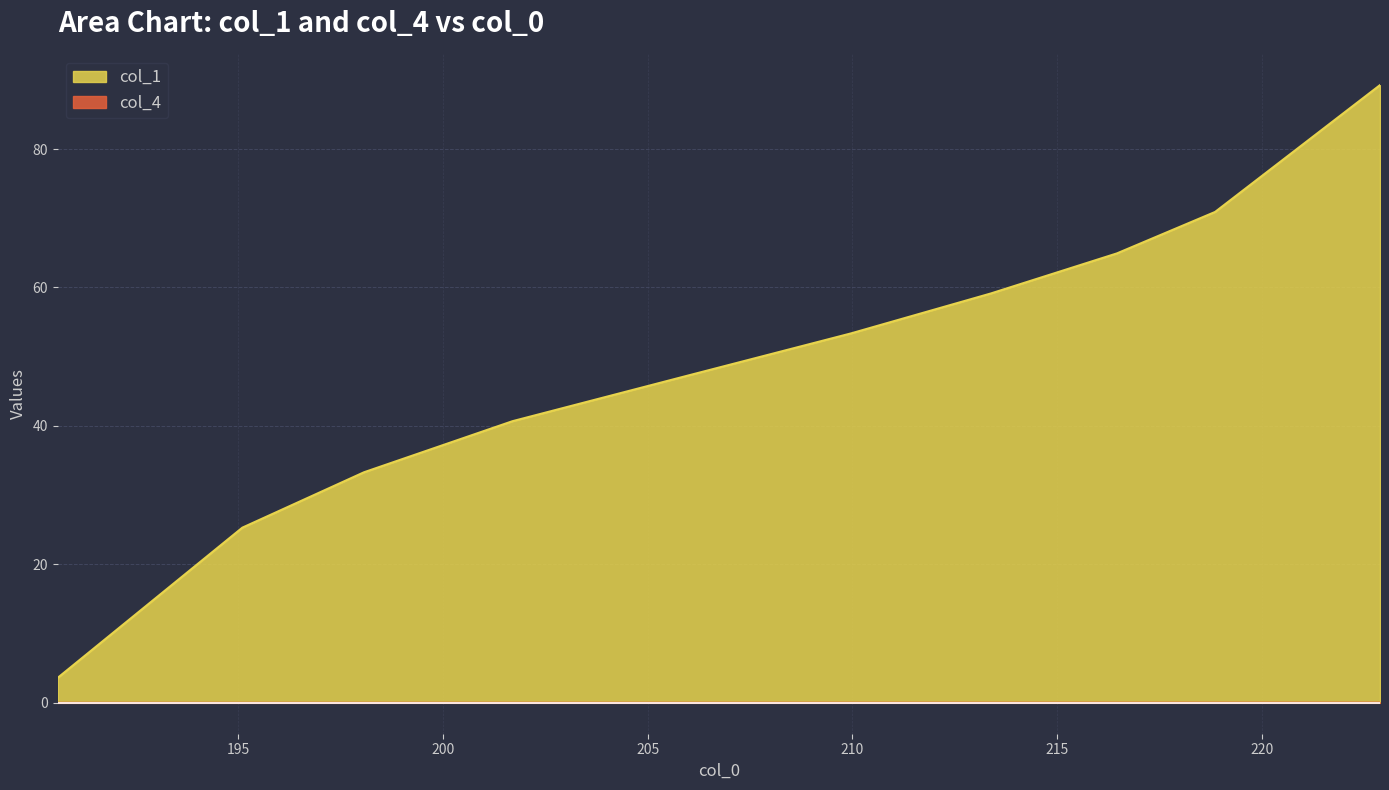

What is the spread (max minus min) of values at 216.4632568359375?

64.9